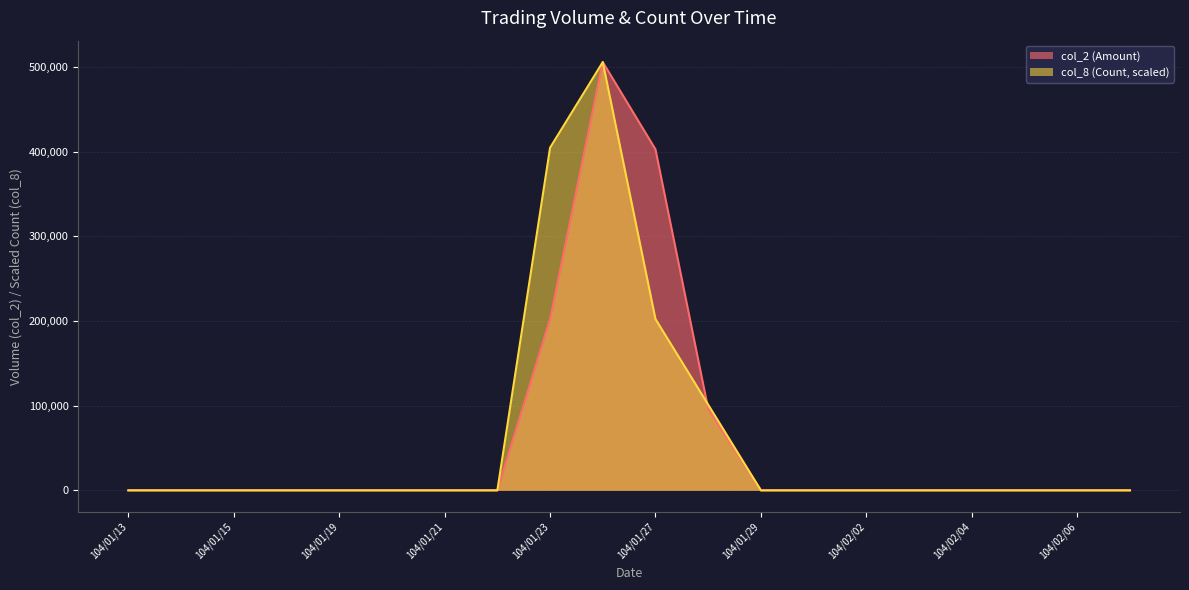

How many intersections are there between col_8 (Count) and col_2 (Amount)?

1